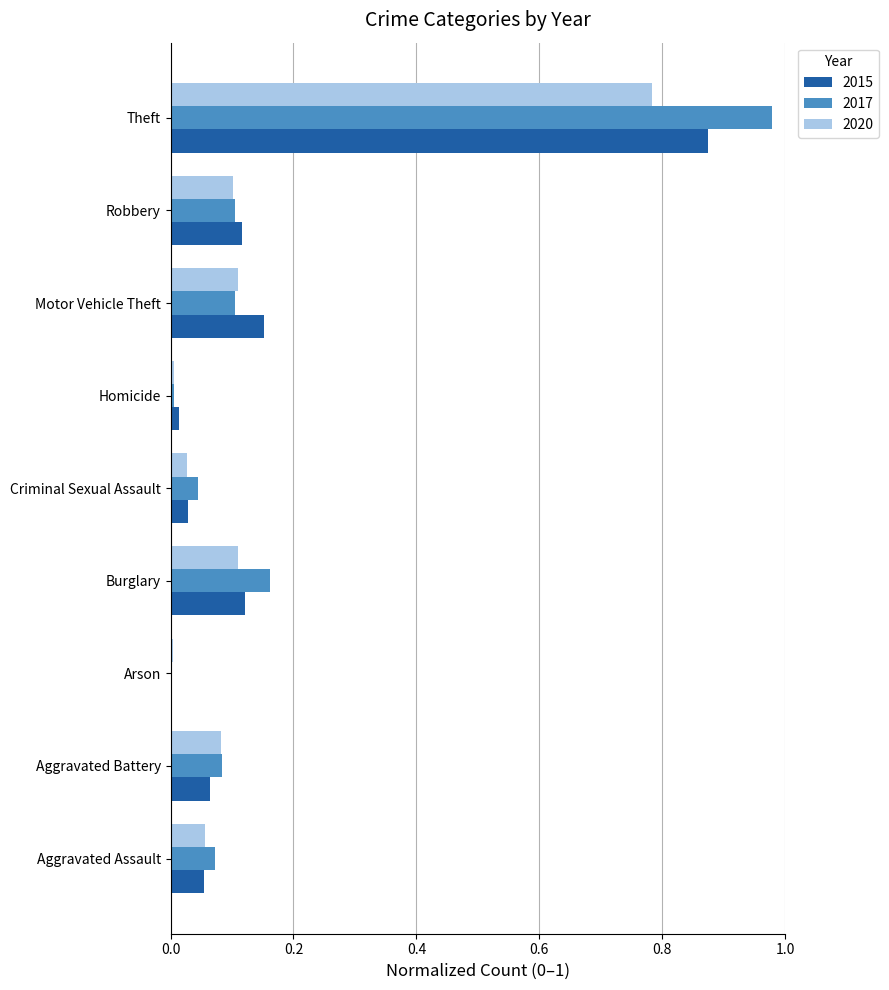

Which label corresponds to the largest value in the chart?

Theft